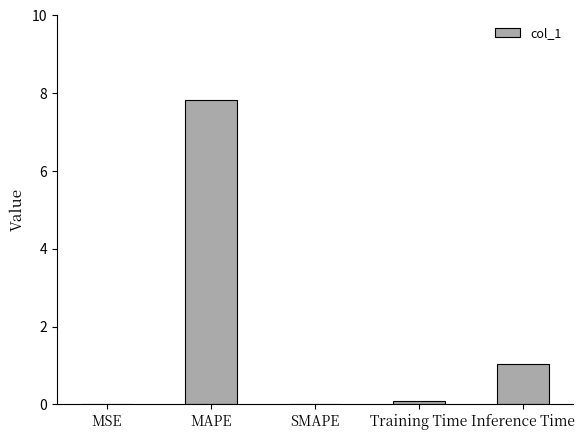

Which has a higher value, Inference Time or MSE?

Inference Time